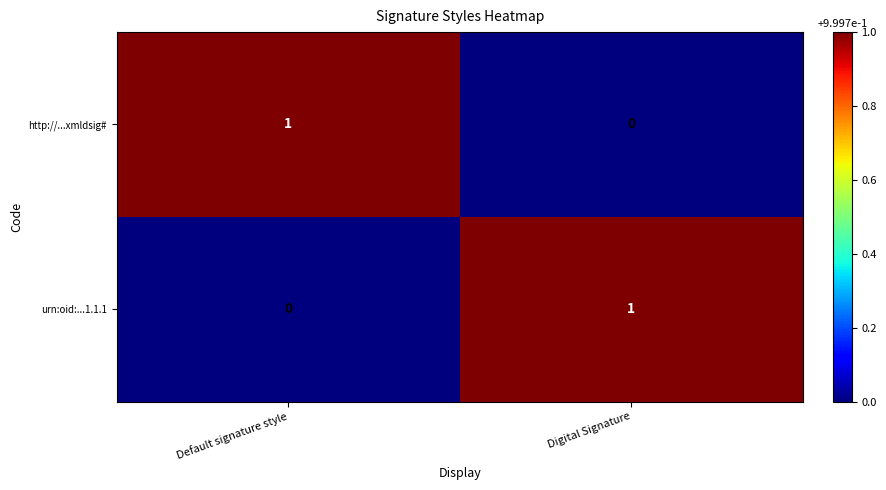

Reading left to right, what are all the values shown in this chart?

http://...xmldsig#: Default signature style=1	Digital Signature=0
urn:oid:...1.1.1: Default signature style=0	Digital Signature=1